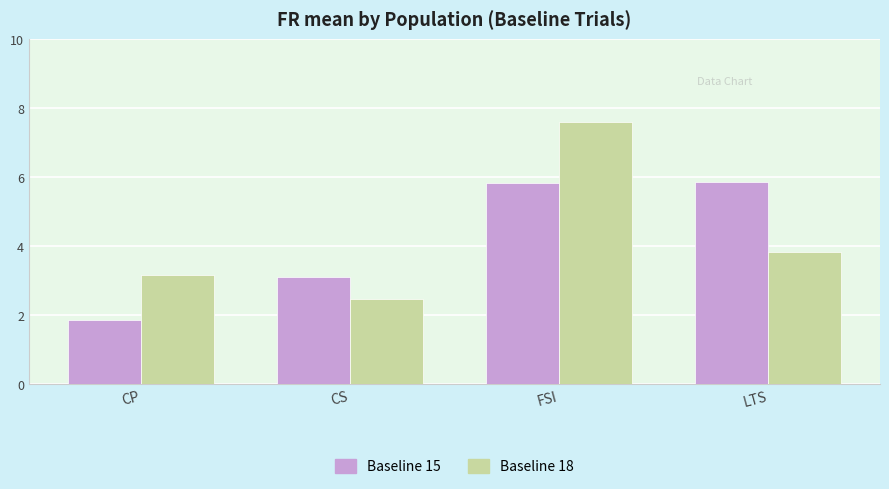

The Baseline 18 series shows 7.6 at FSI. True or false?

True